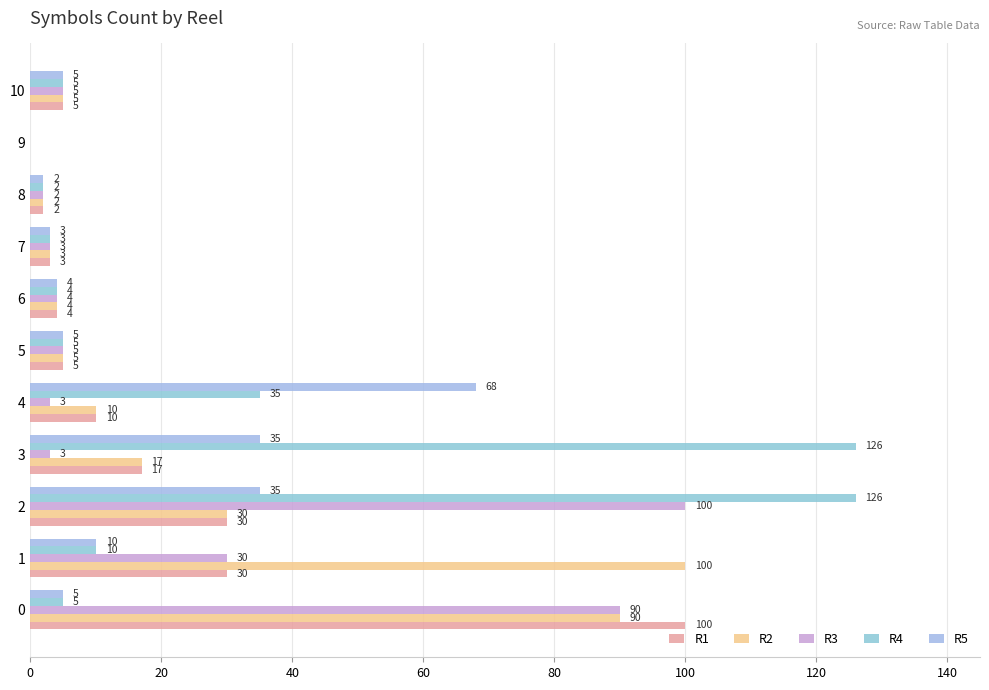

How many distinct data groups are displayed?

5